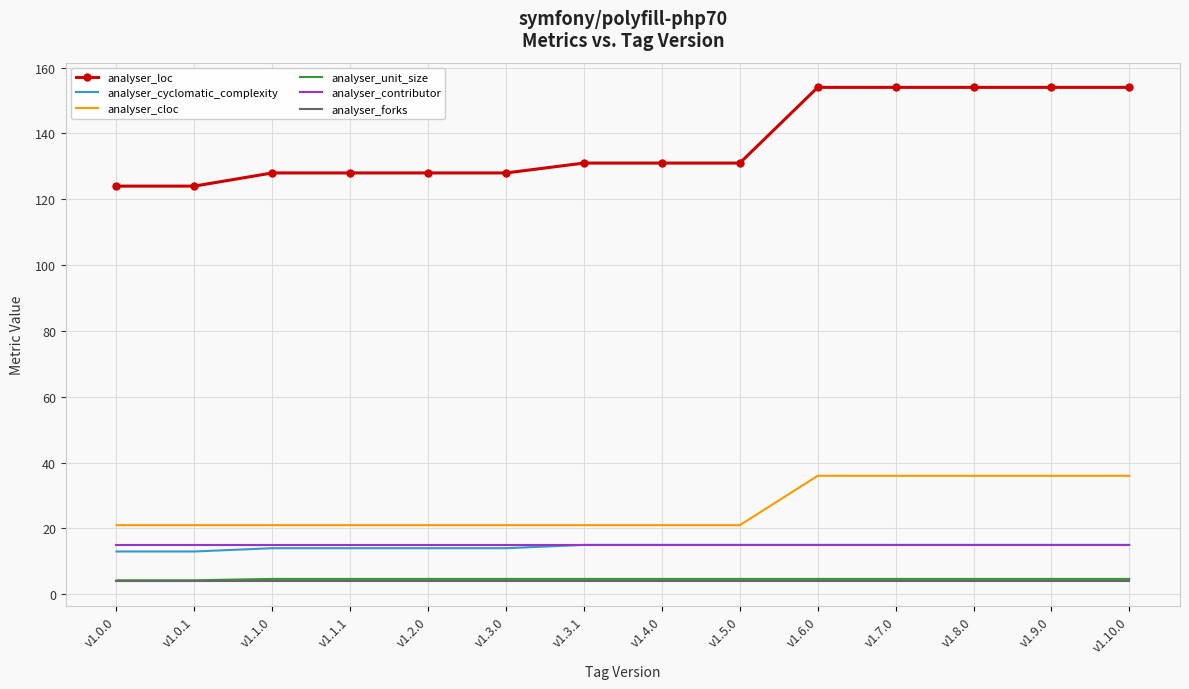

What position from the left is v1.1.1?

4